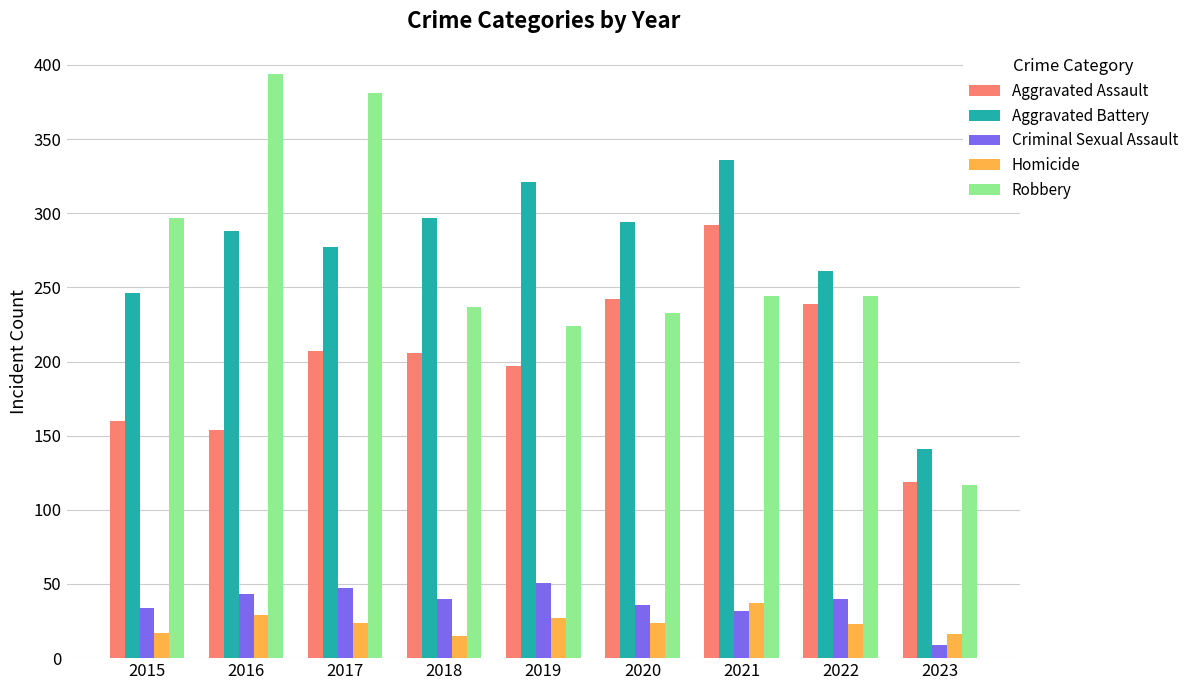

At which label does Homicide reach its peak?

2021